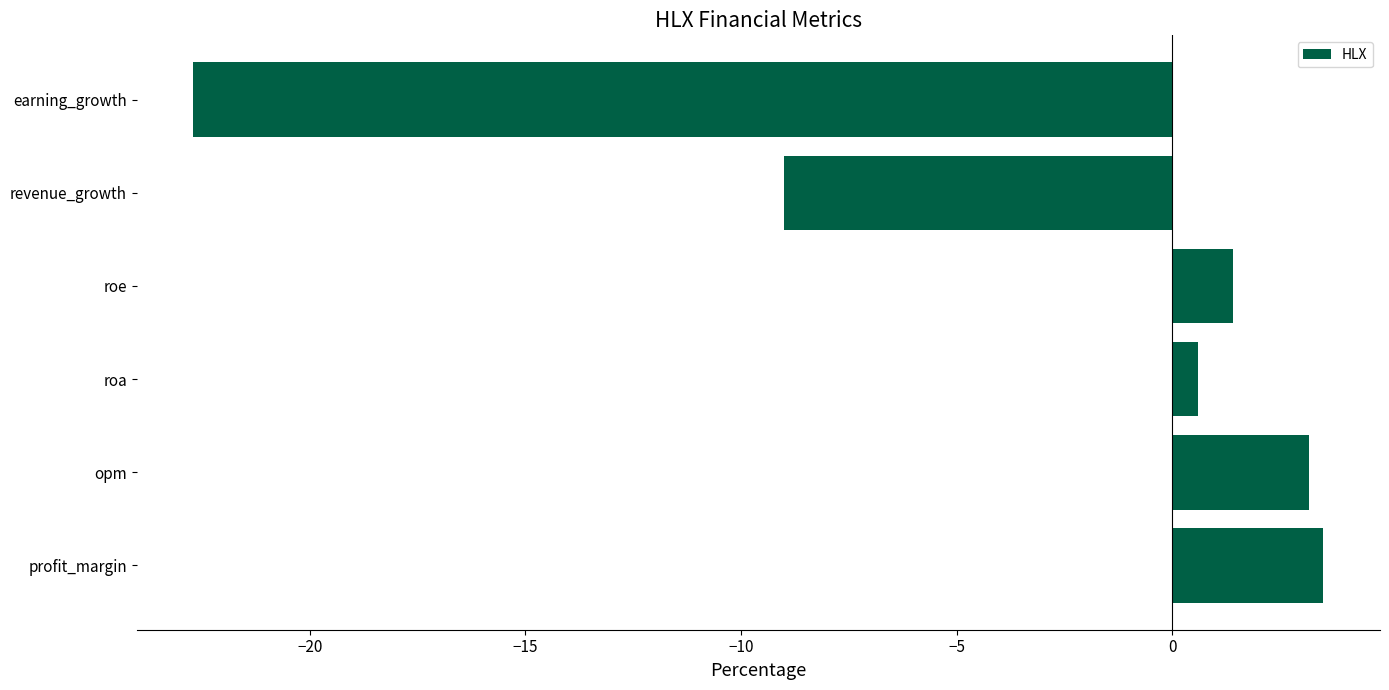

Which label corresponds to the largest value in the chart?

profit_margin